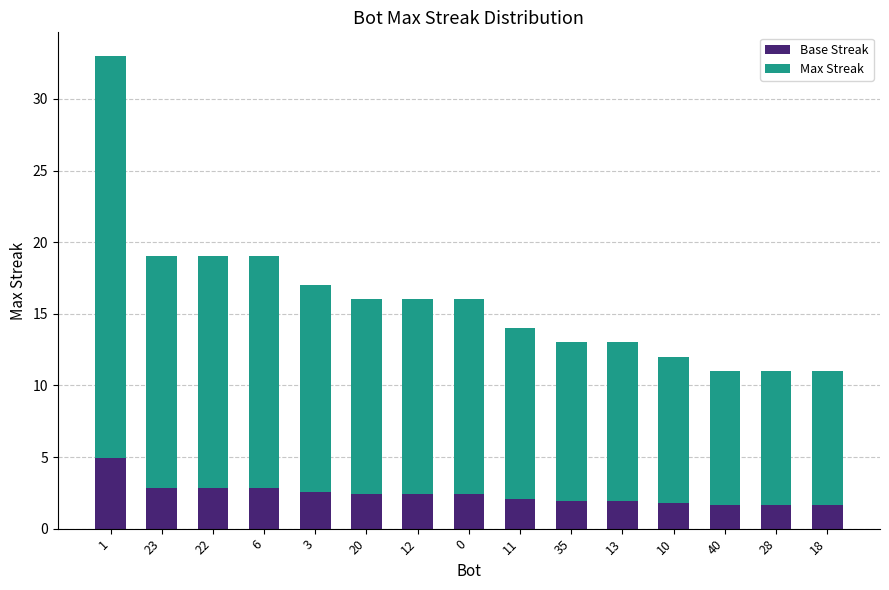

What is the total value across all series at 13?

13.0